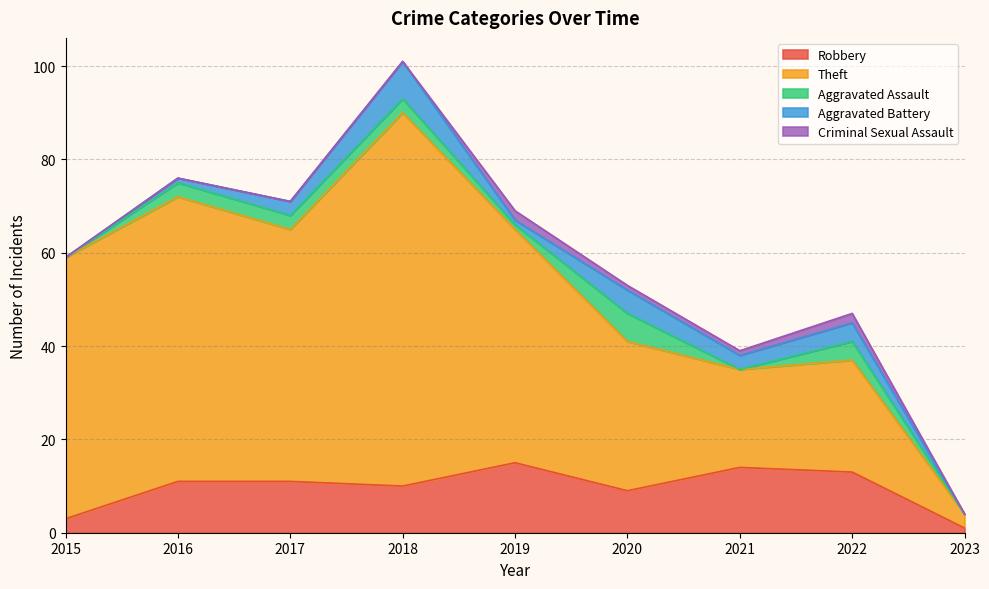

How many lines are shown in the chart?

5